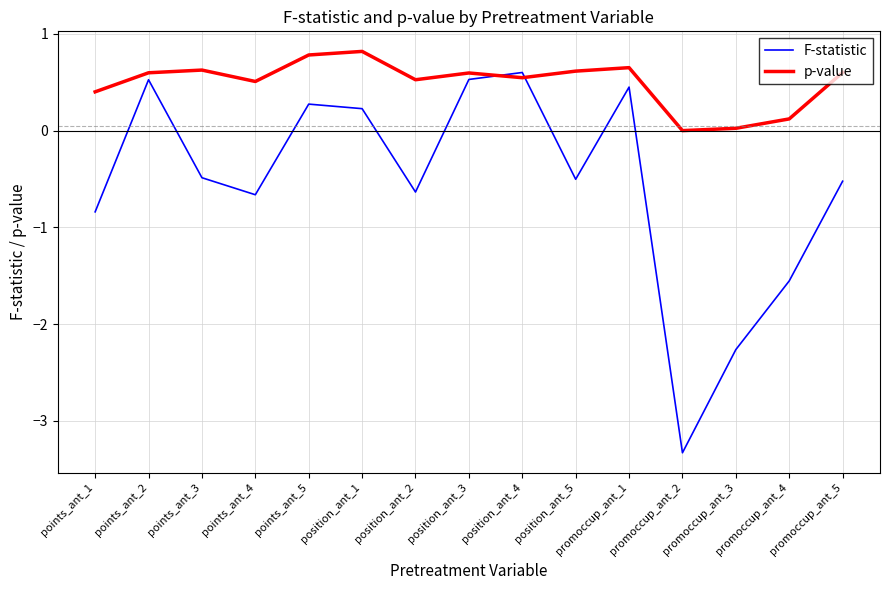

What is the spread (max minus min) of values at points_ant_1?

1.2